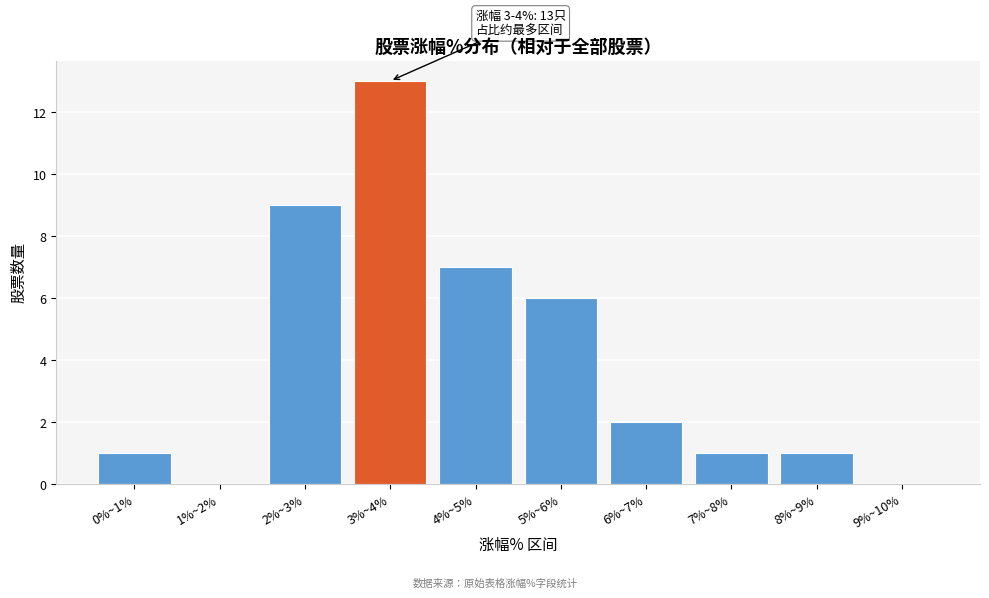

Reading left to right, list all the values displayed in this chart.

0%~1%=1	1%~2%=0	2%~3%=9	3%~4%=13	4%~5%=7	5%~6%=6	6%~7%=2	7%~8%=1	8%~9%=1	9%~10%=0